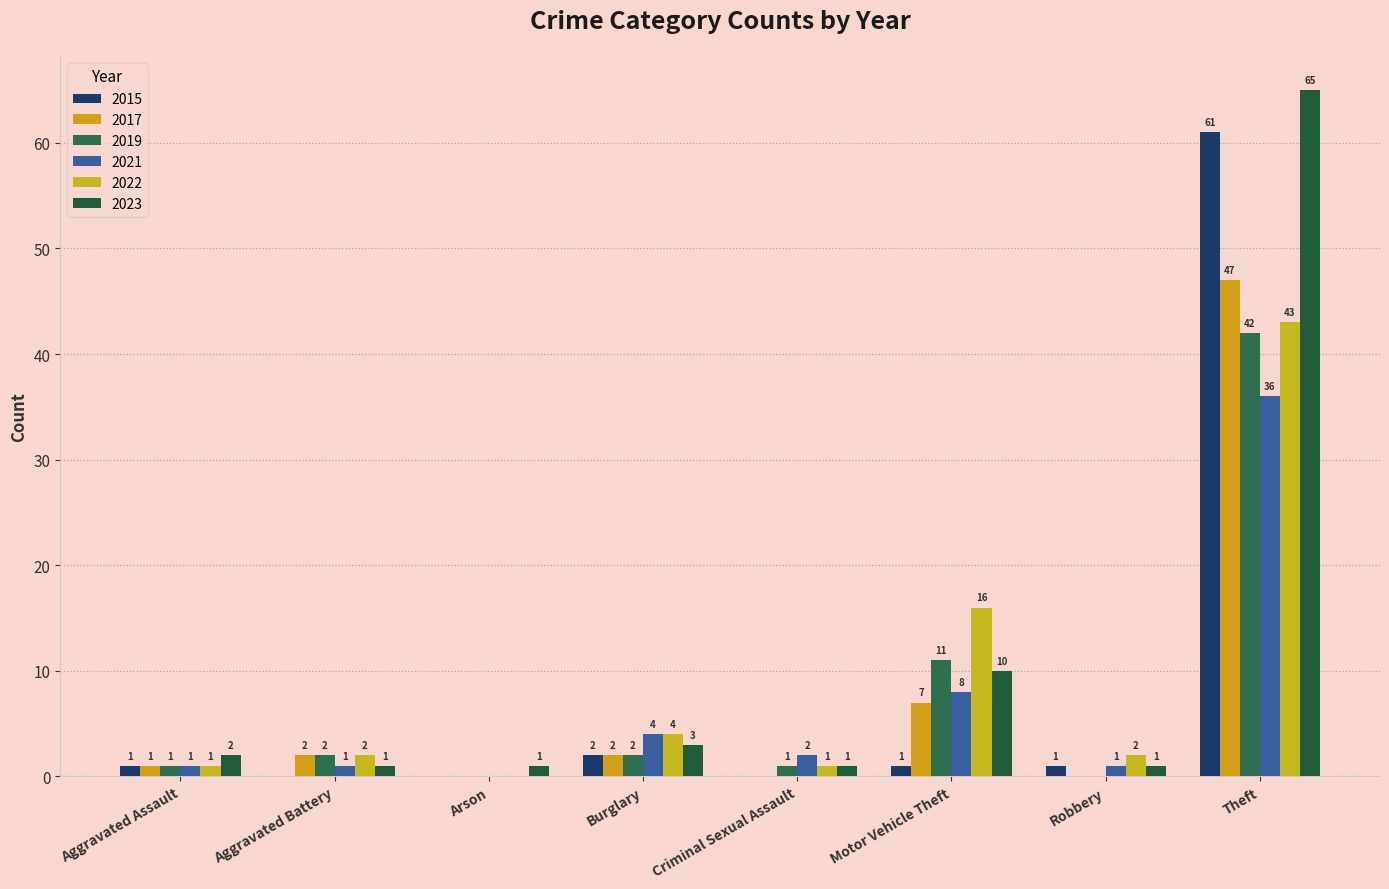

What is the difference between the highest and lowest values at Criminal Sexual Assault?

2